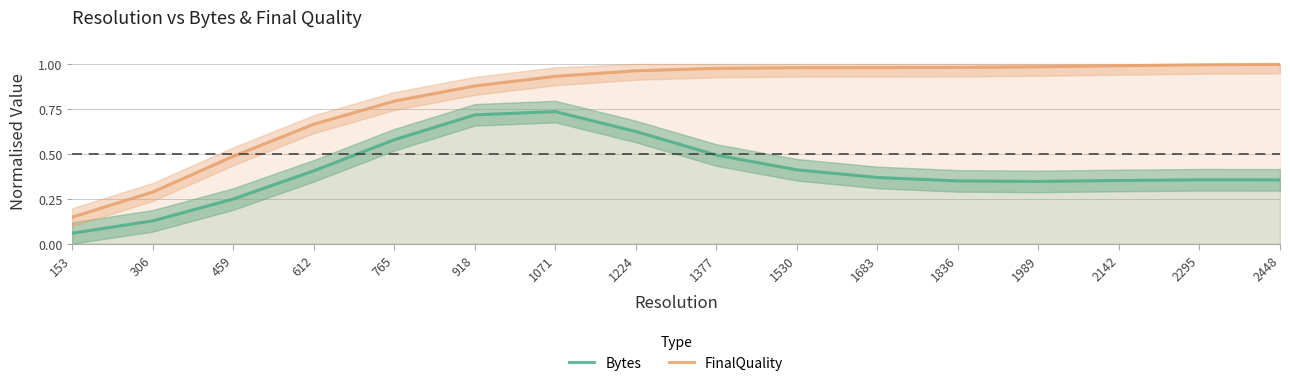

What is the difference between the Bytes values at 153 and 306?

0.1